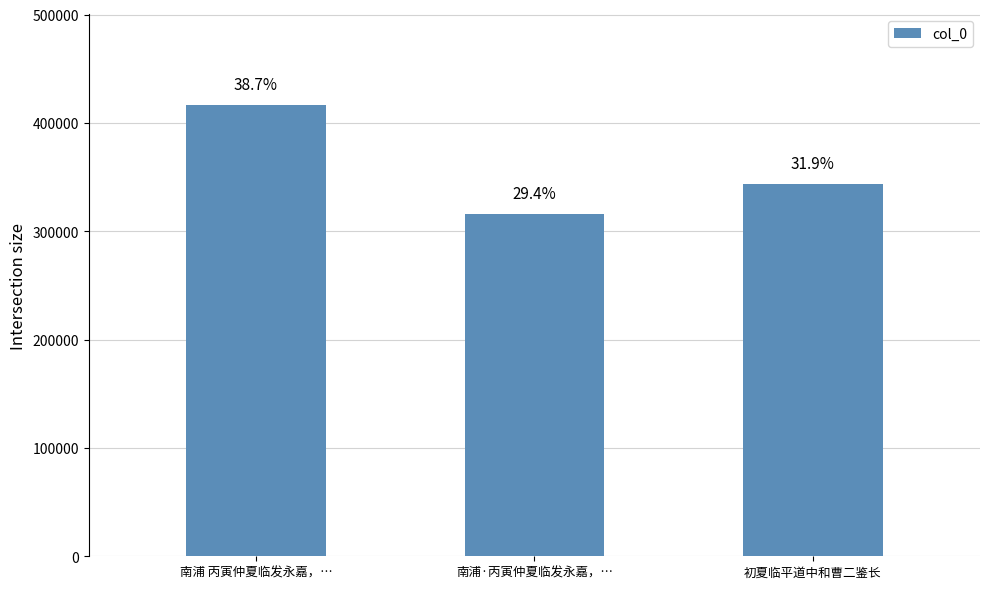

What is the value of the 1st bar from the left?

416706